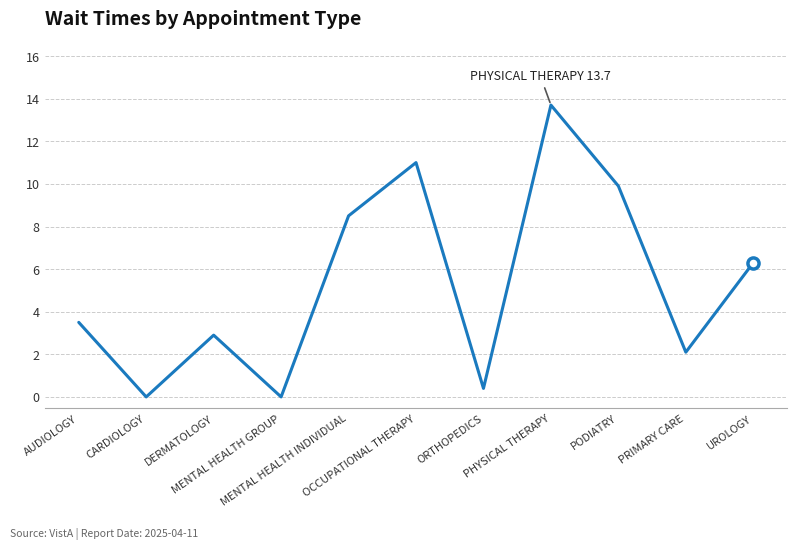

What is the greatest value displayed?

13.7